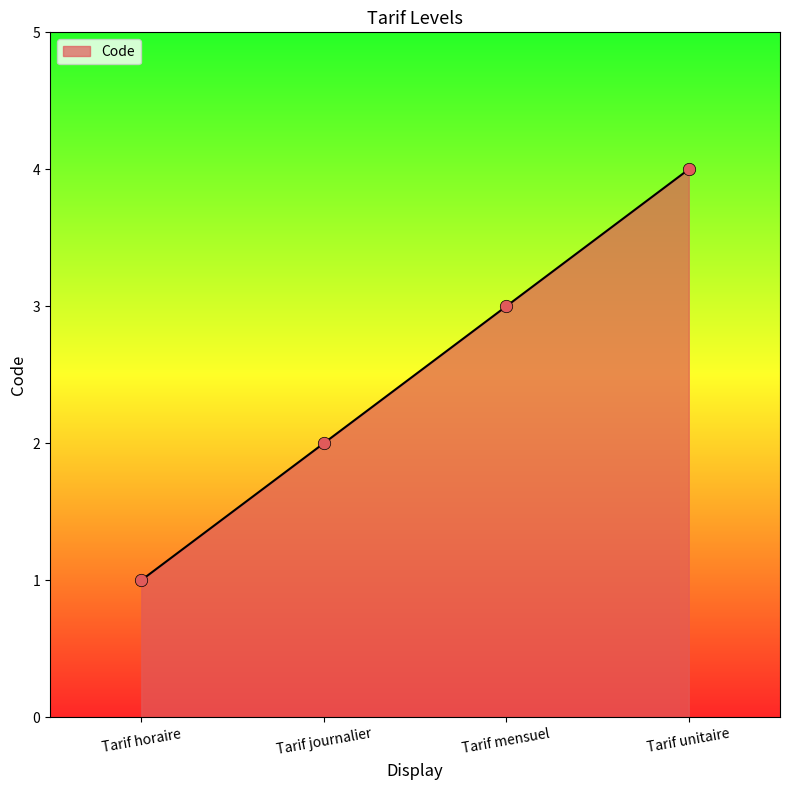

What is the change in value from Tarif horaire to Tarif journalier?

+1